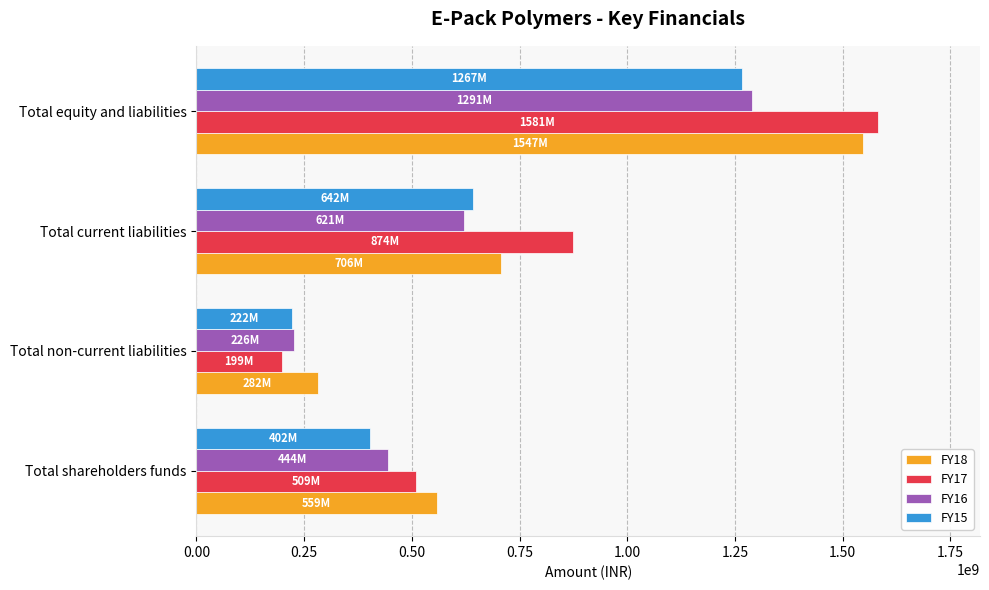

Which category has the lowest value in the FY18 series?

Total non-current liabilities